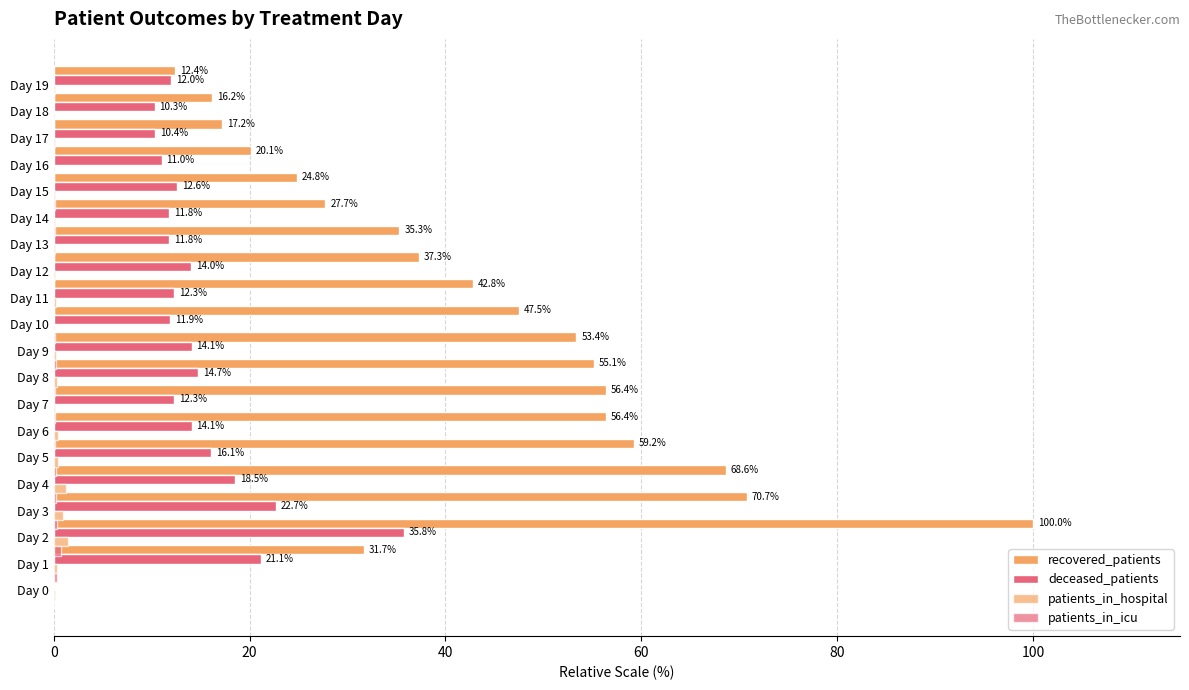

The recovered_patients series shows -64.9 at Day 1. True or false?

False